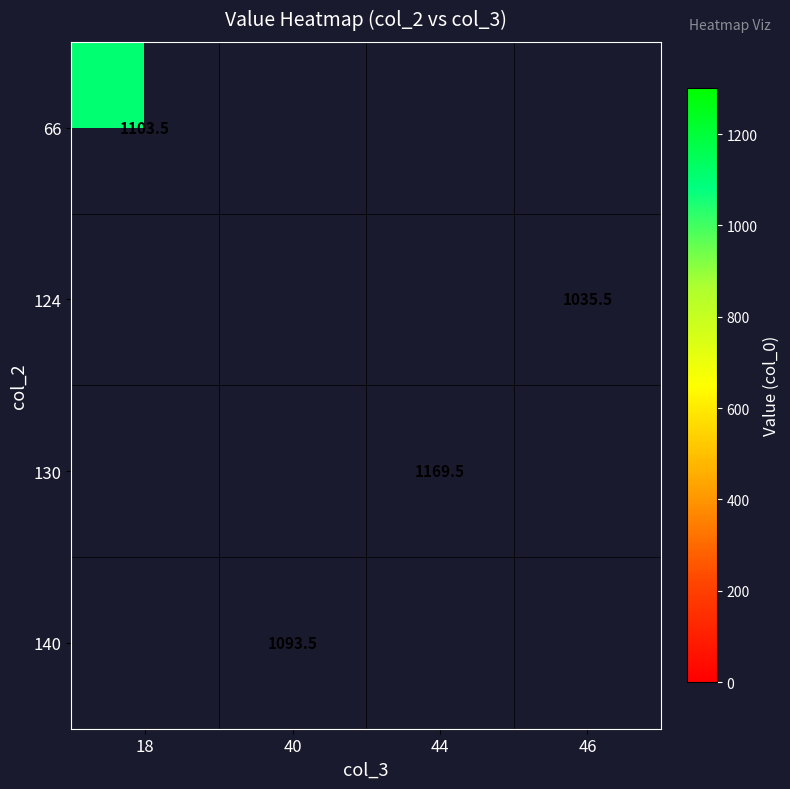

True or false: 124 has a value of 354.2 at 46.

False